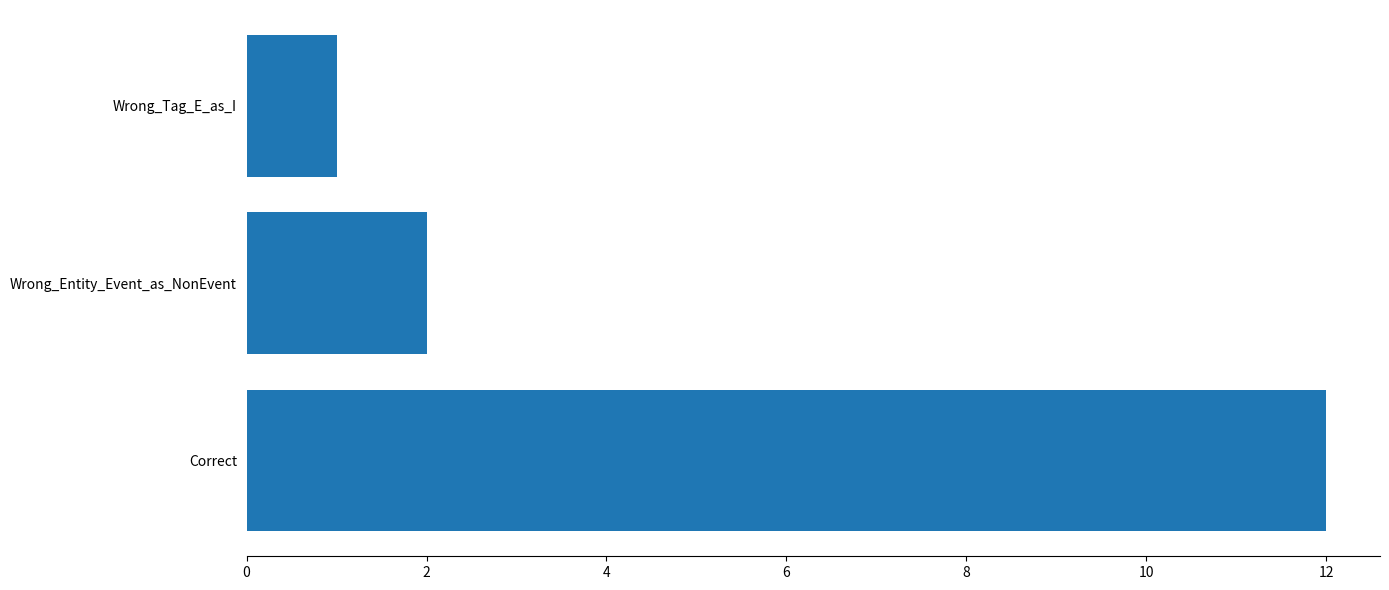

Reading bottom to top, extract all data points from this chart.

Correct=12	Wrong_Entity_Event_as_NonEvent=2	Wrong_Tag_E_as_I=1